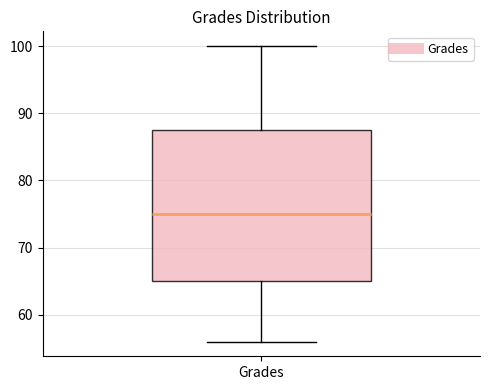

Read this box plot against the y-axis: the position of the median line, the range covered by the box, and the ends of both whiskers. The values are not printed on the chart, so give them approximately, as read against the axis.

median 75, box 65 to 88, whiskers 56 to 100